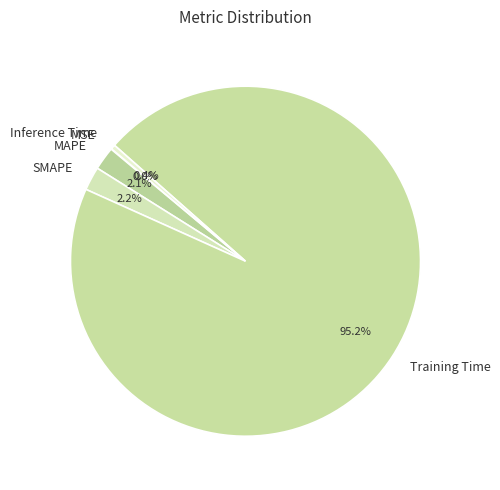

Does SMAPE account for over 50% of the chart?

No